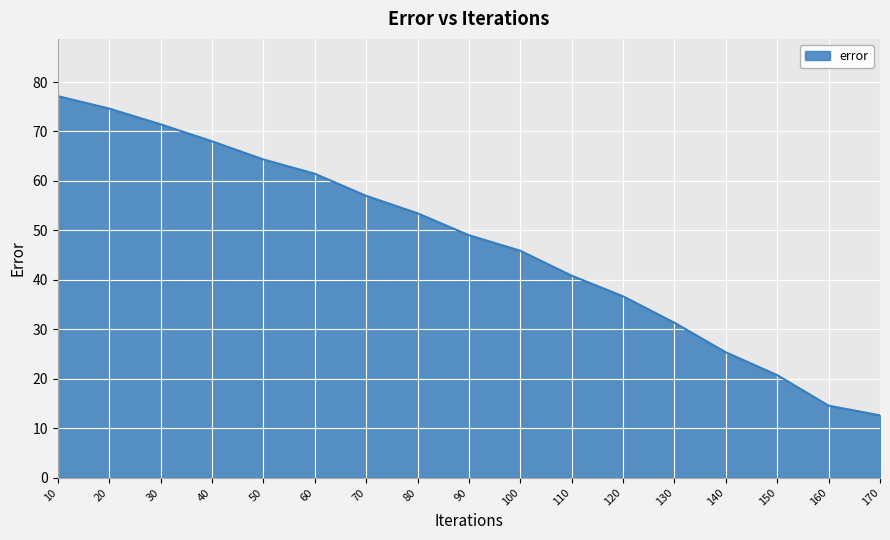

Which category has the lowest value across all series?

170